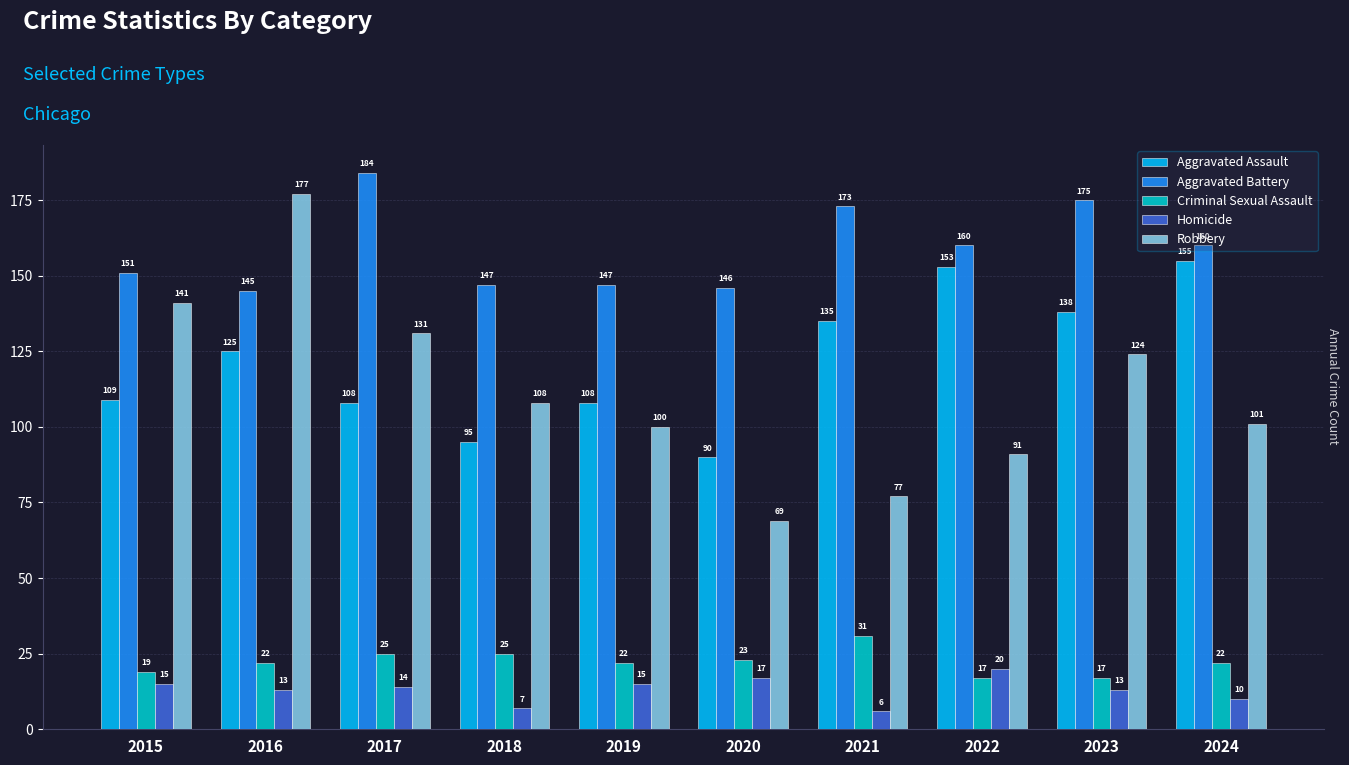

Which series has the largest total across all categories?

Aggravated Battery